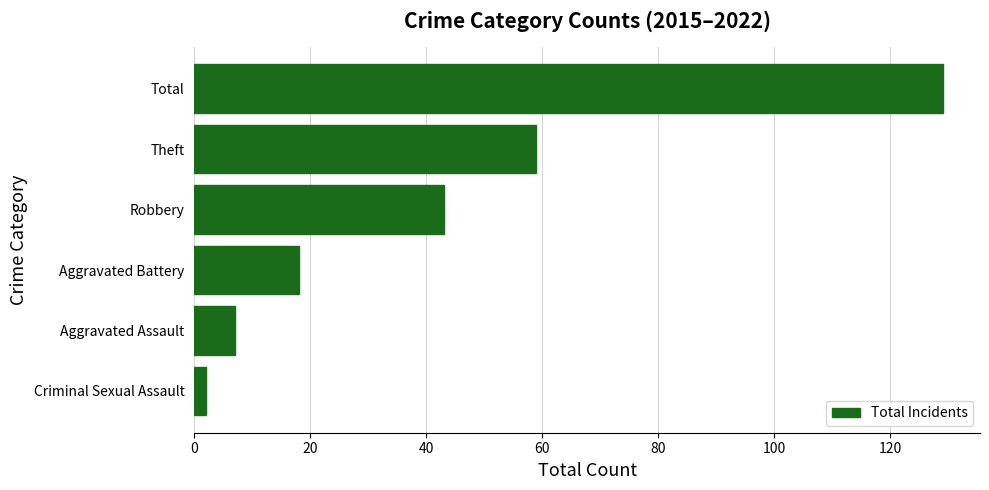

Between Theft and Robbery, which is larger?

Theft